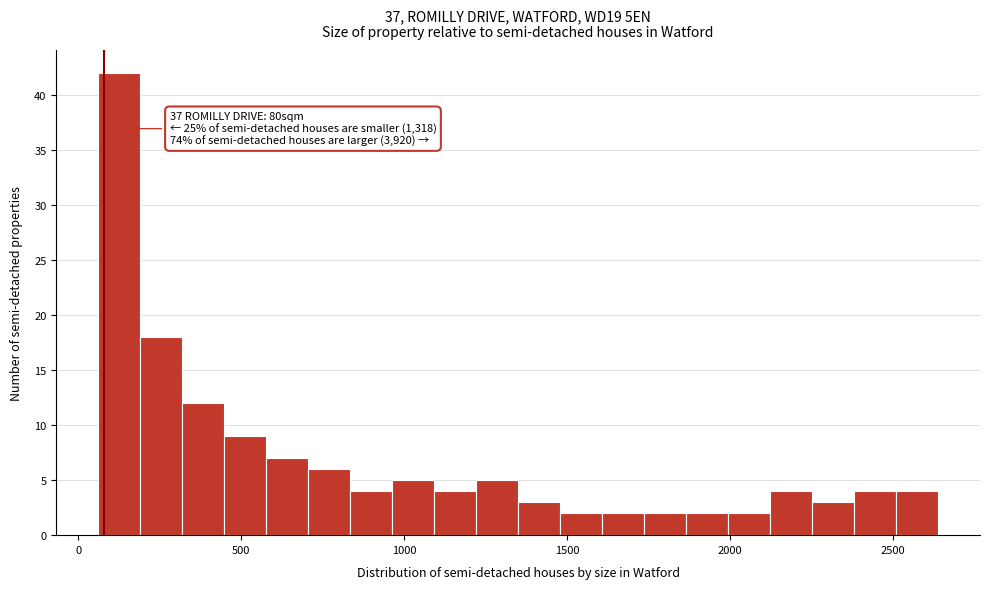

Read against the x-axis, roughly where is the centre of the tallest bar?

150